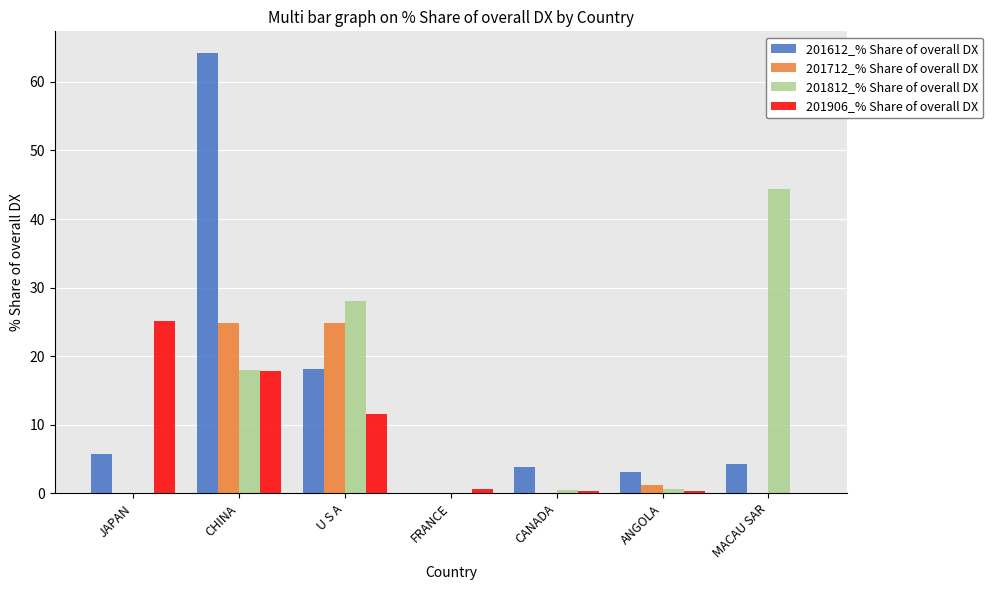

True or false: 201812_% Share of overall DX has a value of 0.5 at CANADA.

True